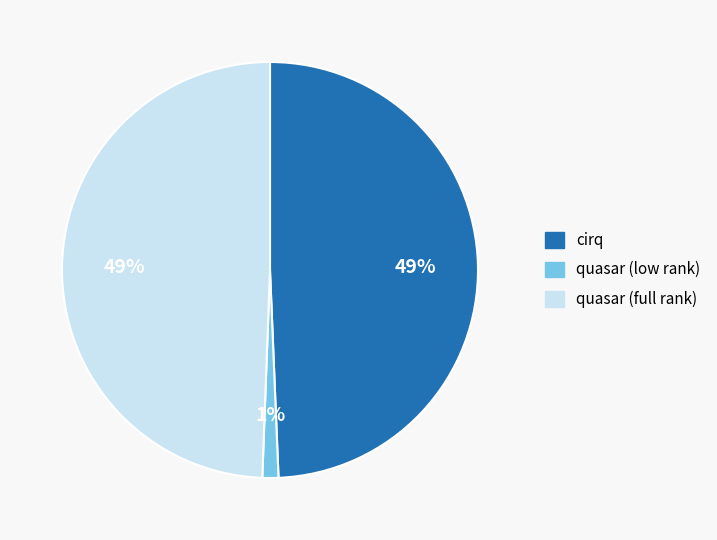

What percentage is the cirq slice, to the nearest percent?

49%